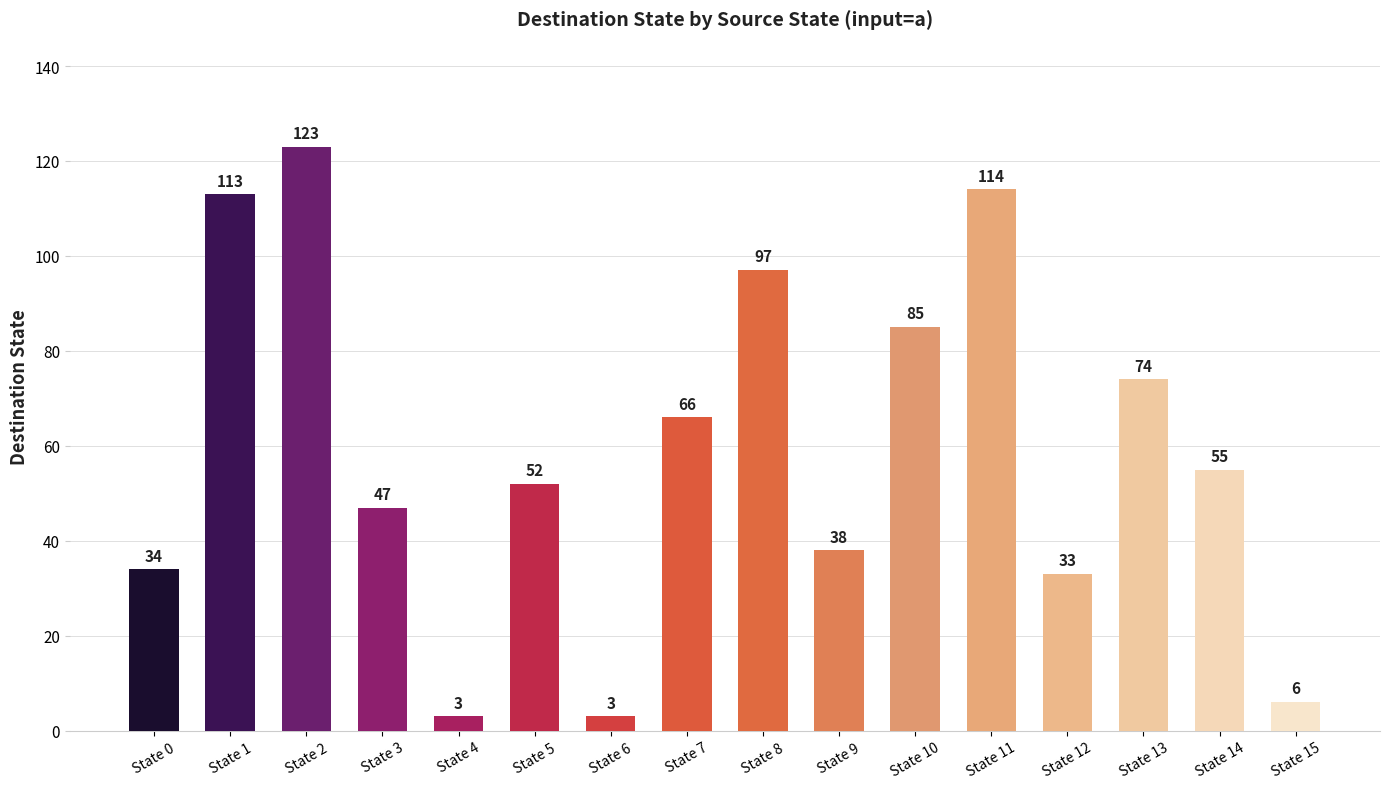

What is the maximum value shown in the chart?

123